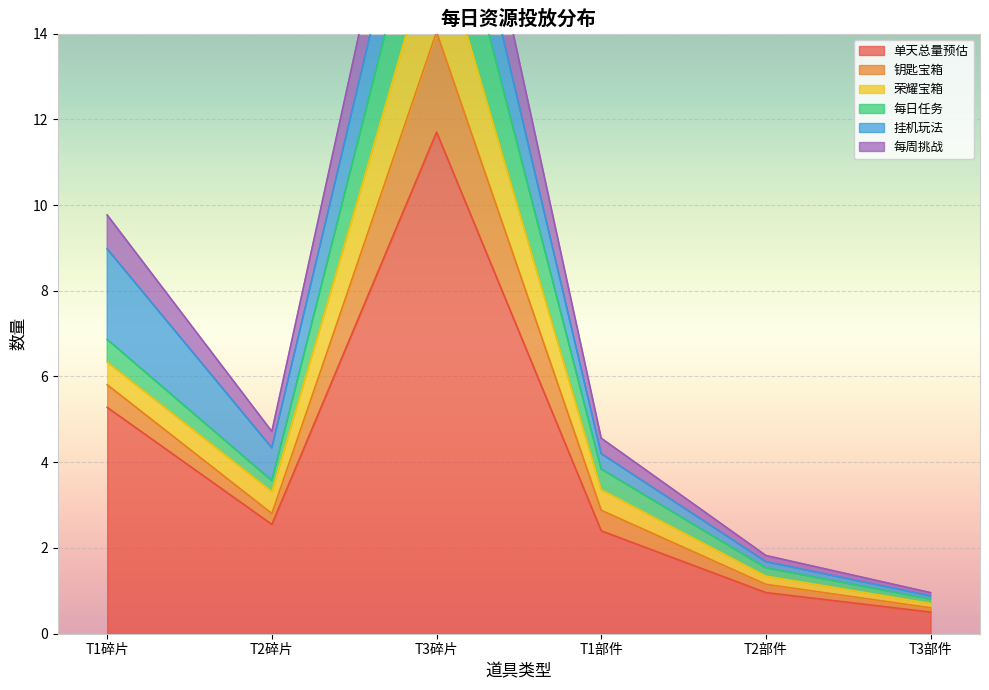

Does the chart display data point markers on the line(s)?

No